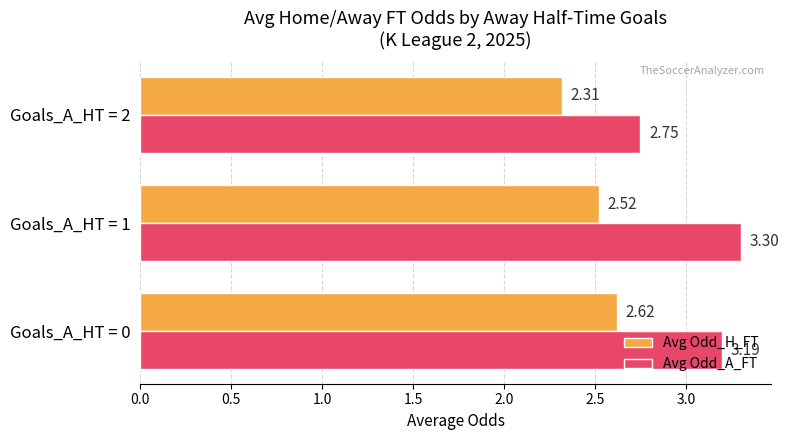

Which series has the largest total across all categories?

Avg Odd_A_FT